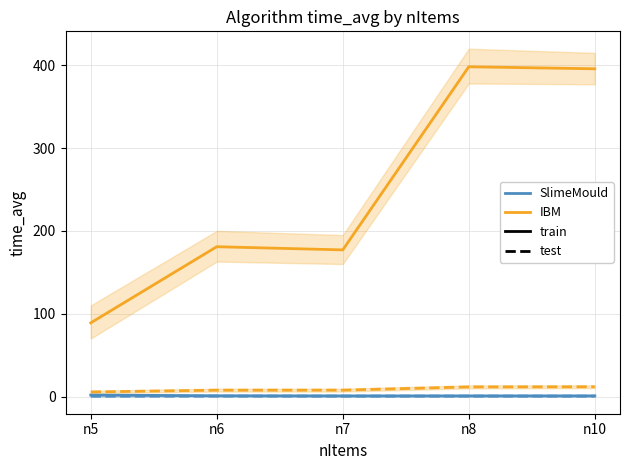

Reading left to right, transcribe all the data shown in this chart.

SlimeMould_train: 1.8	0.9	0.8	0.8	0.8
SlimeMould_test: 0.4	0.5	0.5	0.5	0.5
IBM_train: 89.0	180.9	177.1	398.2	395.7
IBM_test: 5.6	7.7	7.7	11.7	11.8